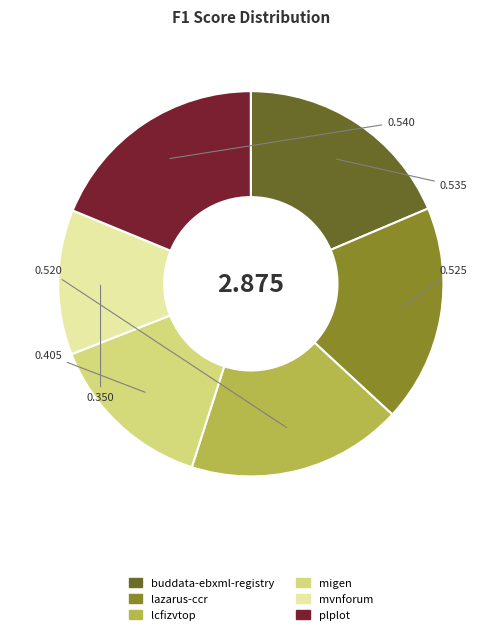

Count the number of slices in the pie.

6